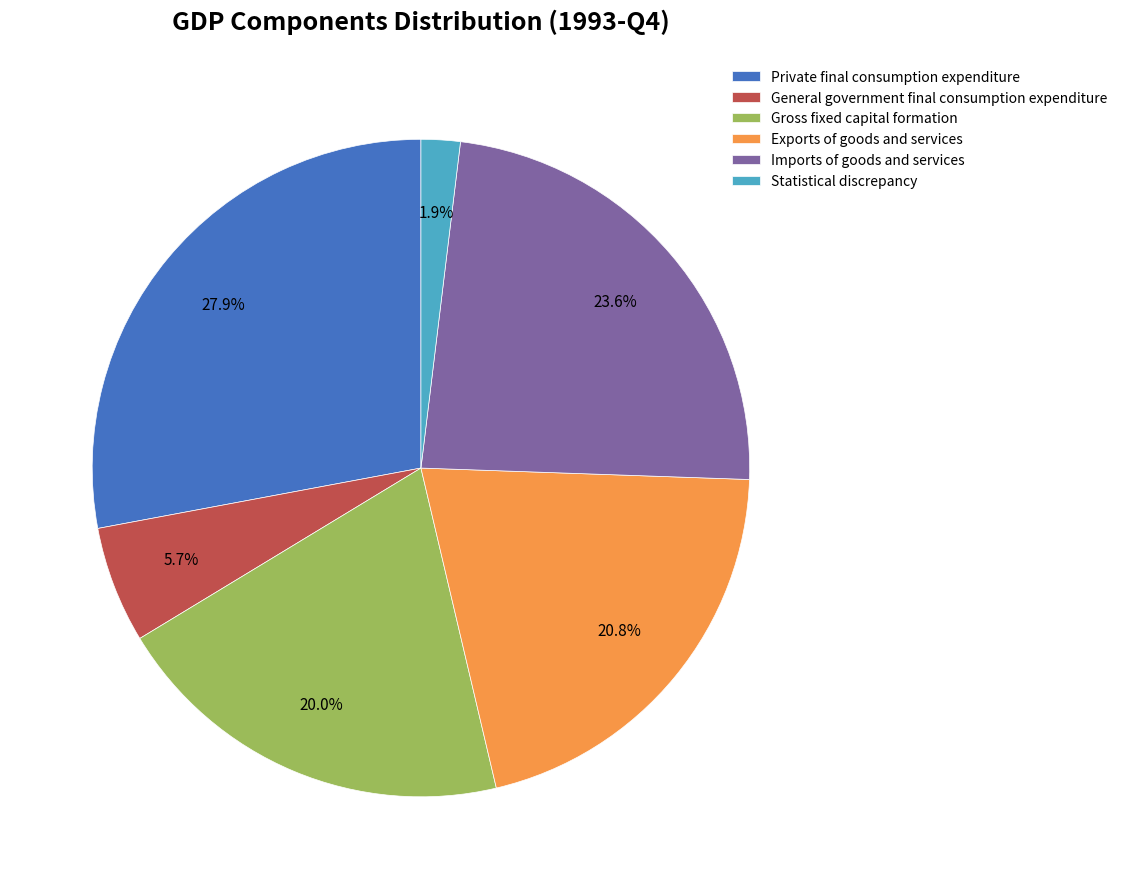

Does Exports of goods and services represent more than half of the total?

No